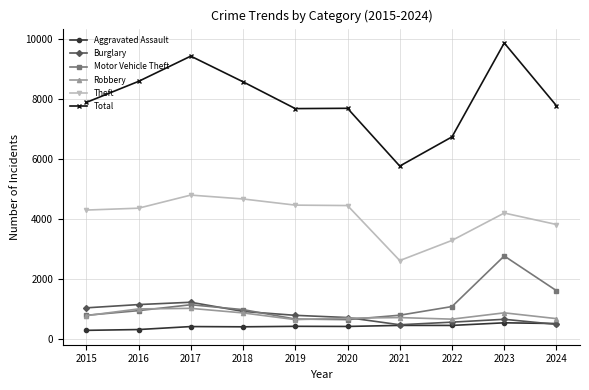

What is the sum of the Theft values at 2016 and 2015?

8648